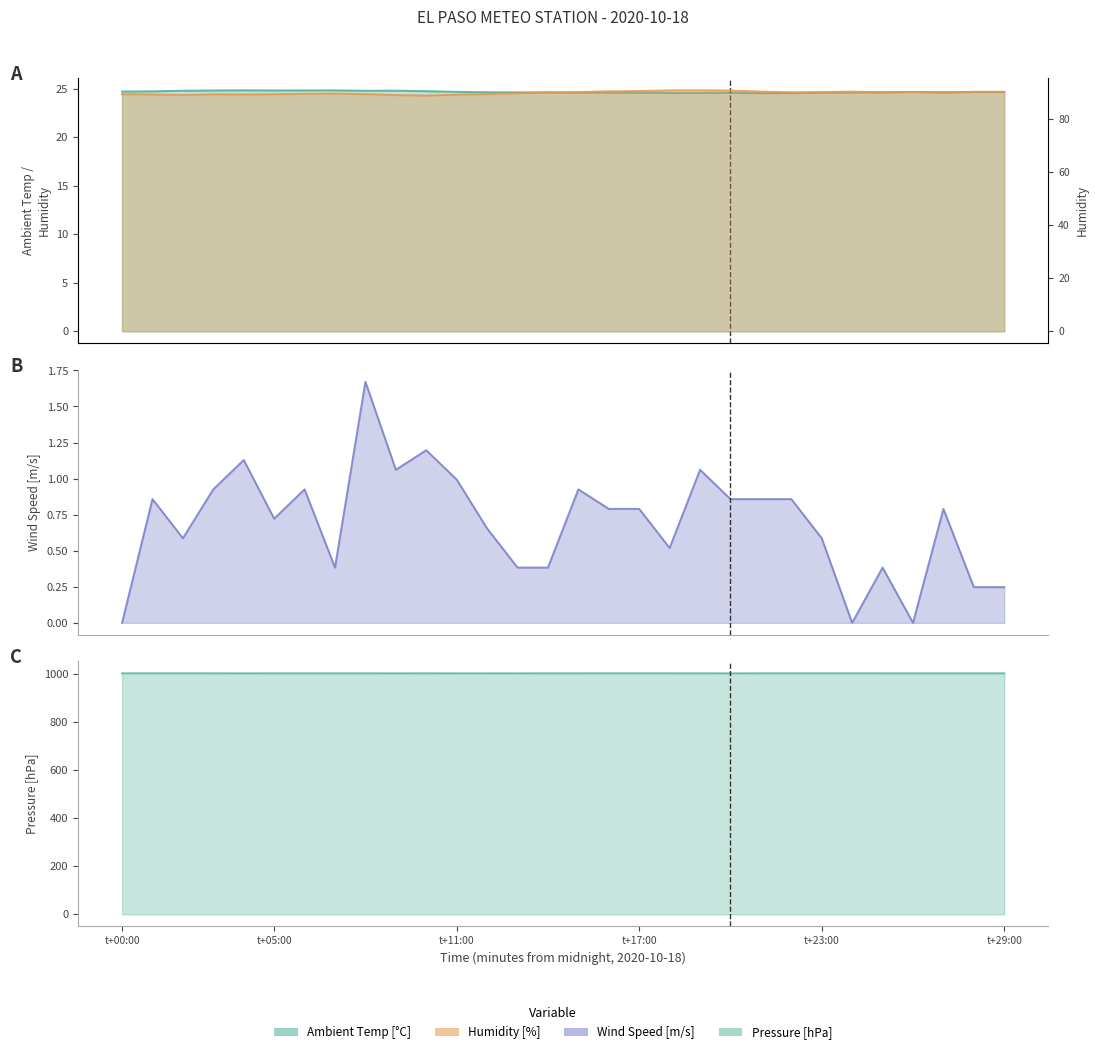

How many lines are shown in the chart?

4